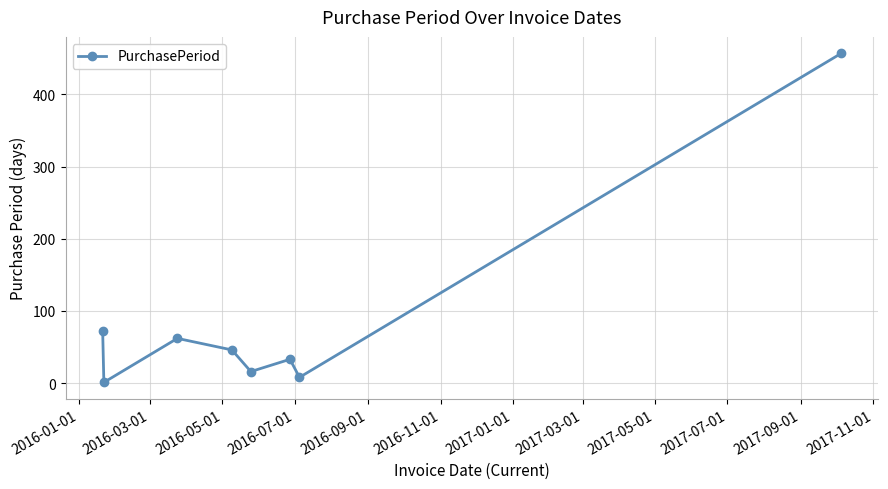

How many distinct data groups are displayed?

1